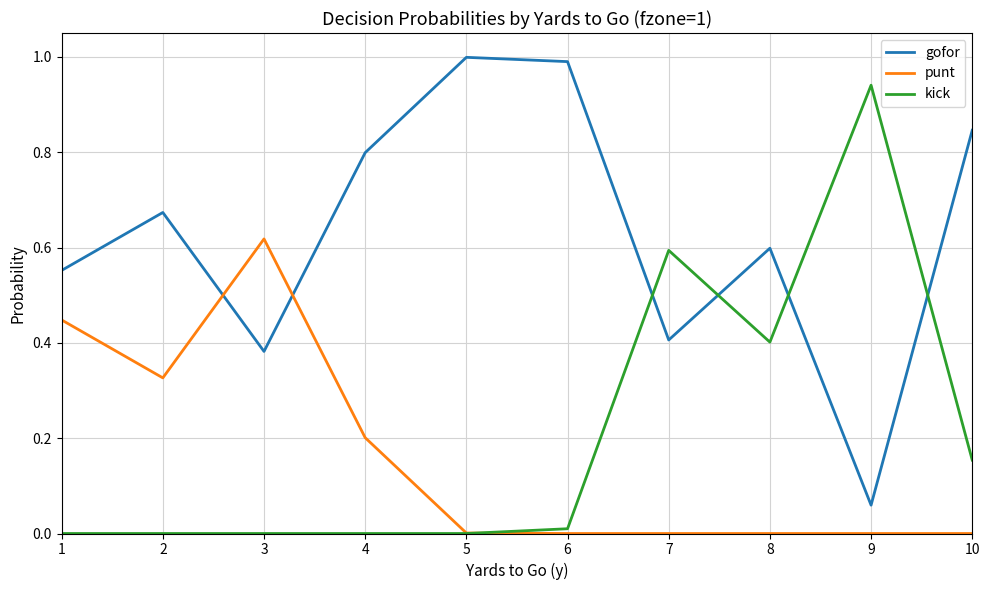

Which series has the largest total across all categories?

gofor